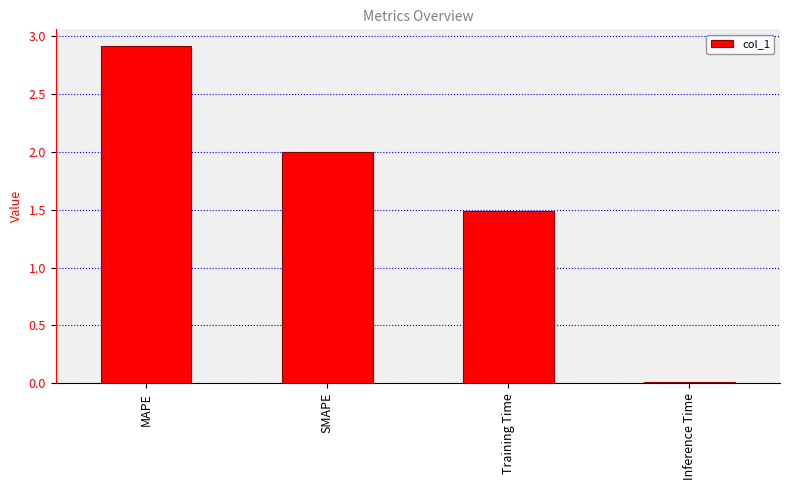

Where does the data first go above 2?

MAPE